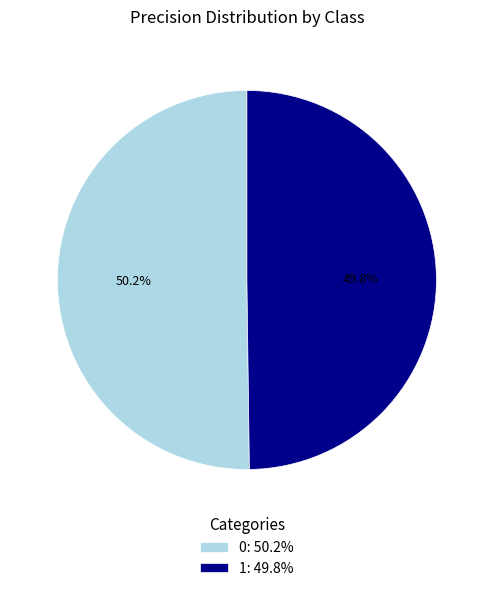

Is there any slice that represents more than half of the pie?

Yes